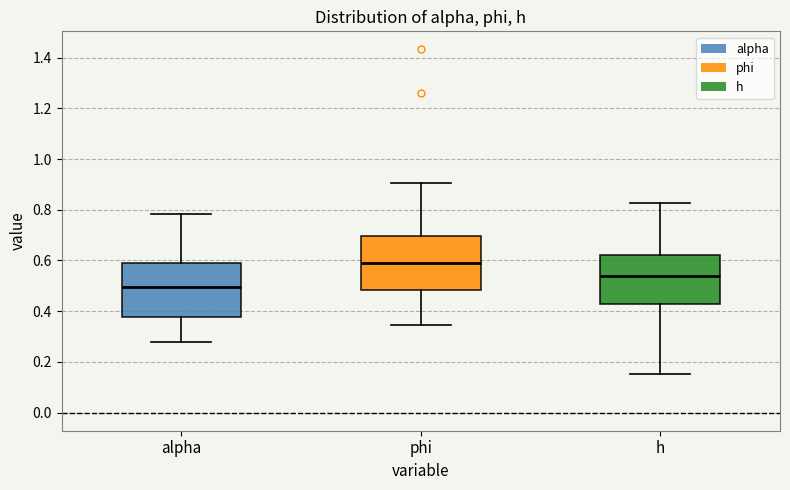

Reading left to right, read every box against the y-axis: the position of its median line, the range the box covers, and the ends of its whiskers. The values are not printed on the chart, so give them approximately, as read against the axis.

alpha: median 0.50, box 0.38 to 0.58, whiskers 0.28 to 0.78
phi: median 0.58, box 0.48 to 0.70, whiskers 0.34 to 0.90
h: median 0.54, box 0.42 to 0.62, whiskers 0.16 to 0.82